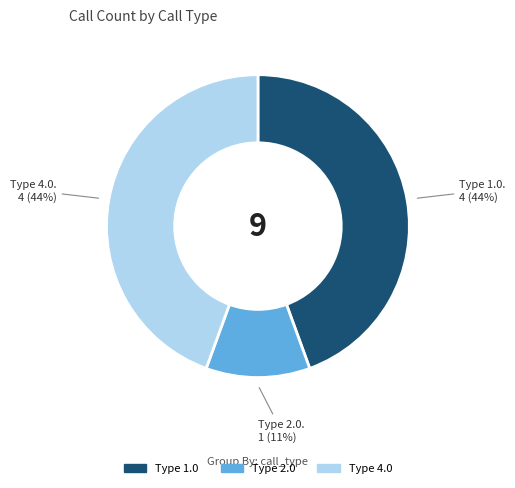

Do Type 2.0 and Type 4.0 together represent more than half of the pie?

Yes